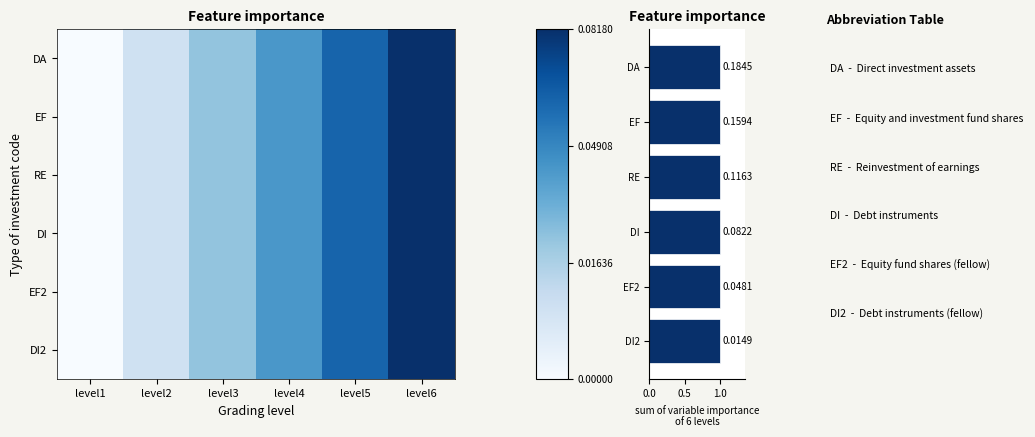

At which category is the sum across all series the highest?

level6